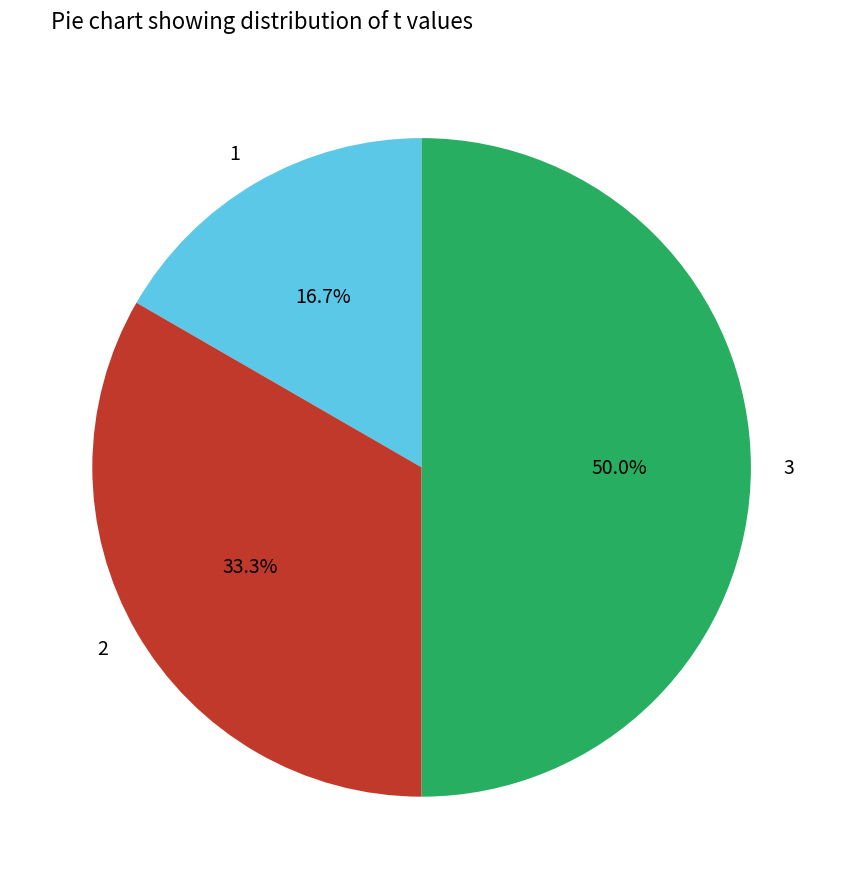

Rank the categories by value from highest to lowest.

3, 2, 1